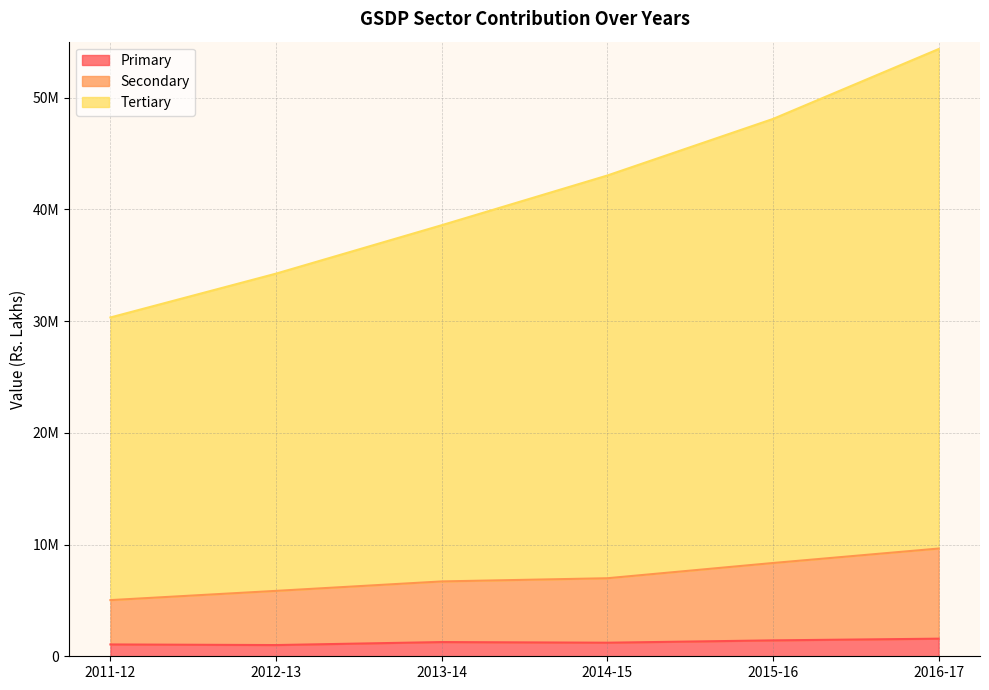

The Secondary series shows 5853436 at 2012-13. True or false?

True